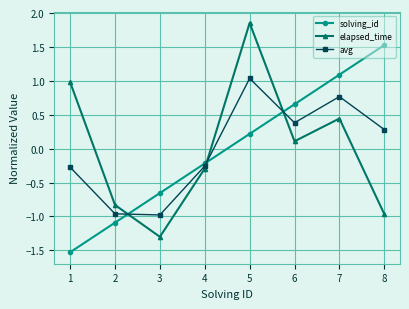

Rank the series by their maximum value, from highest to lowest.

elapsed_time, solving_id, avg